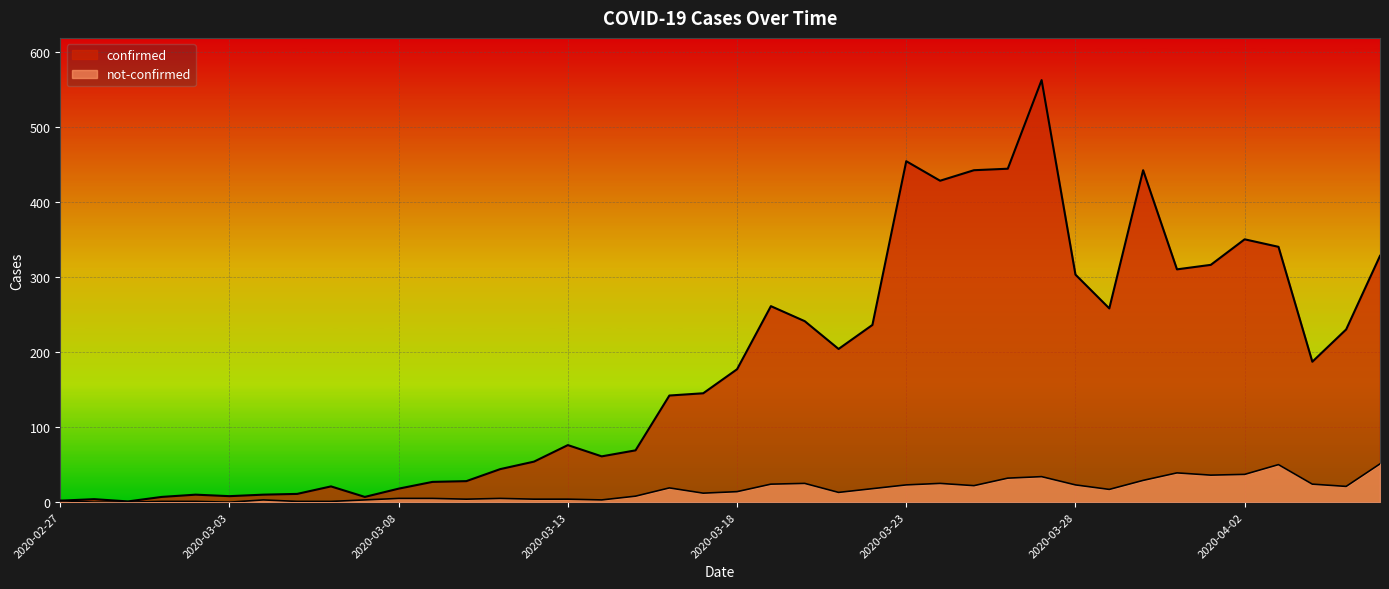

At which category does the chart reach its minimum across all series?

2020-02-28